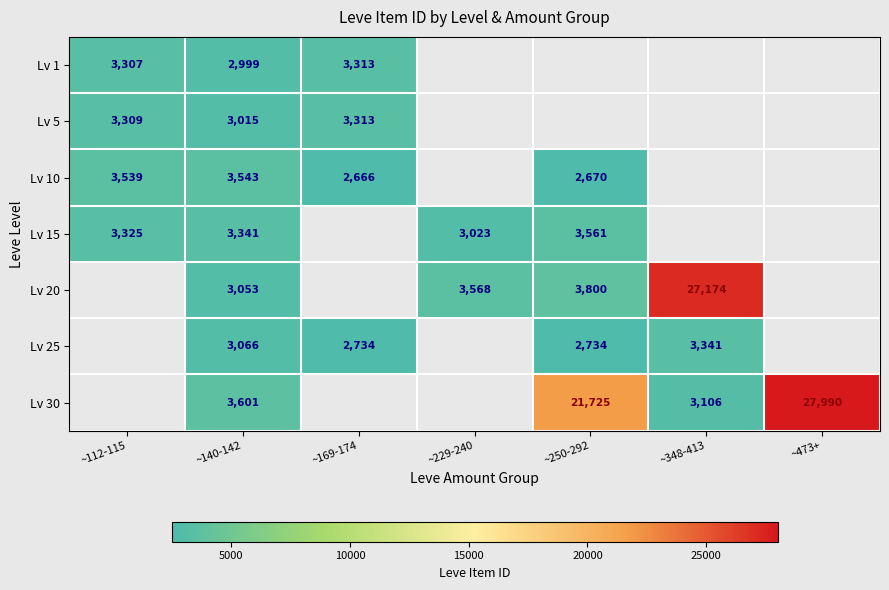

The value of Lv 10 at ~169-174 is 927. True or false?

False